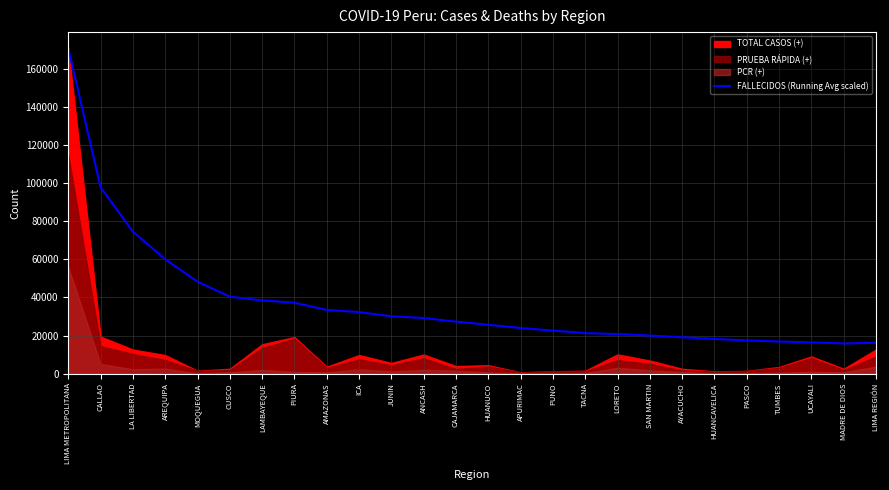

How many data points are less than 27284?

13